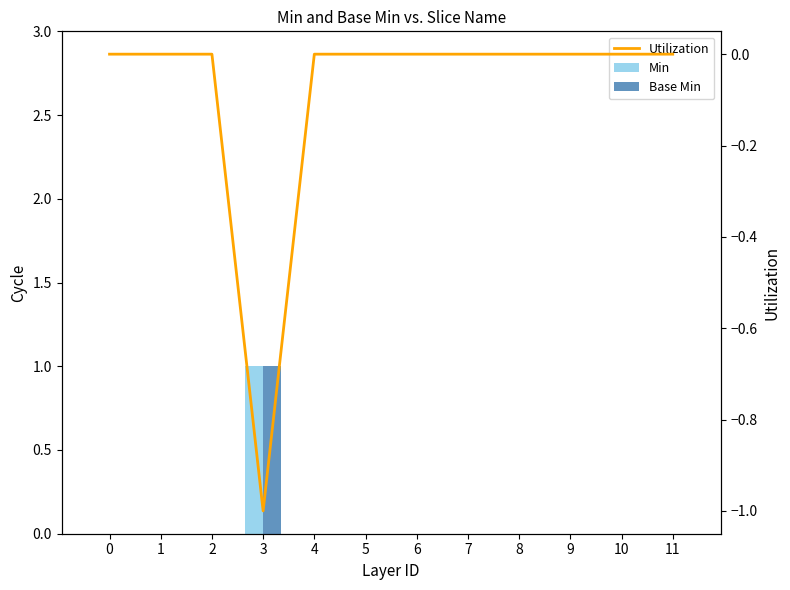

How many values in Utilization are below zero?

1